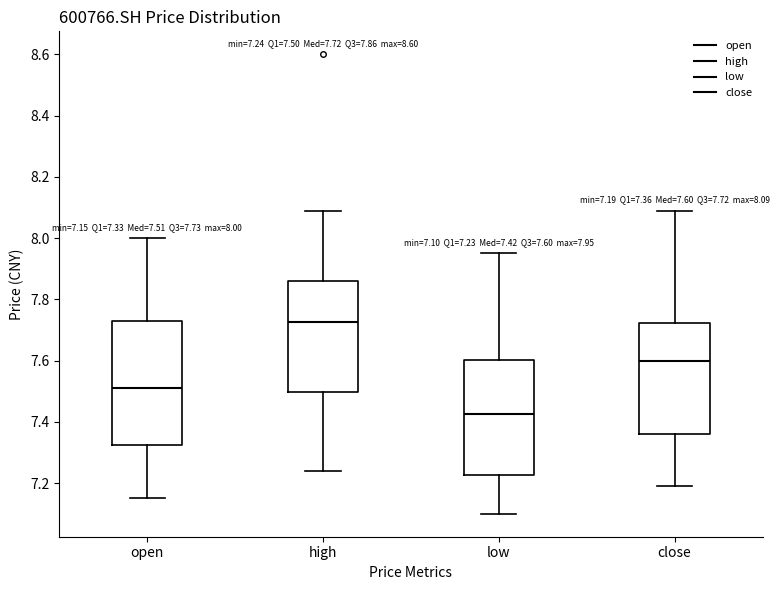

Which box has the lowest median line?

low